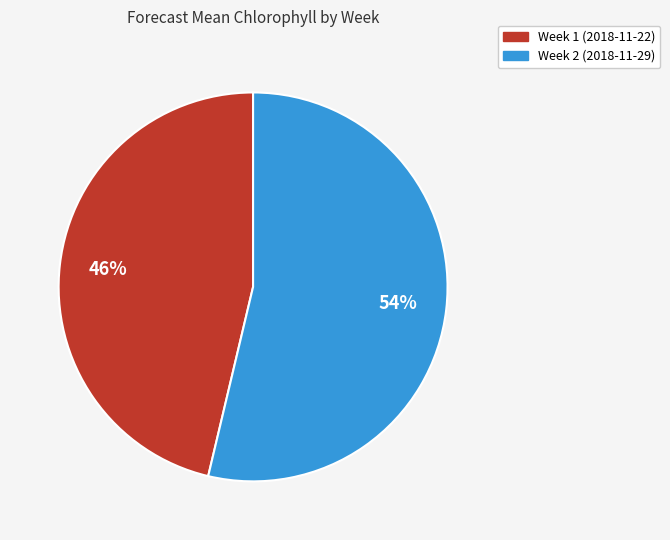

To the nearest percent, what portion does Week 1 (2018-11-22) represent?

46%